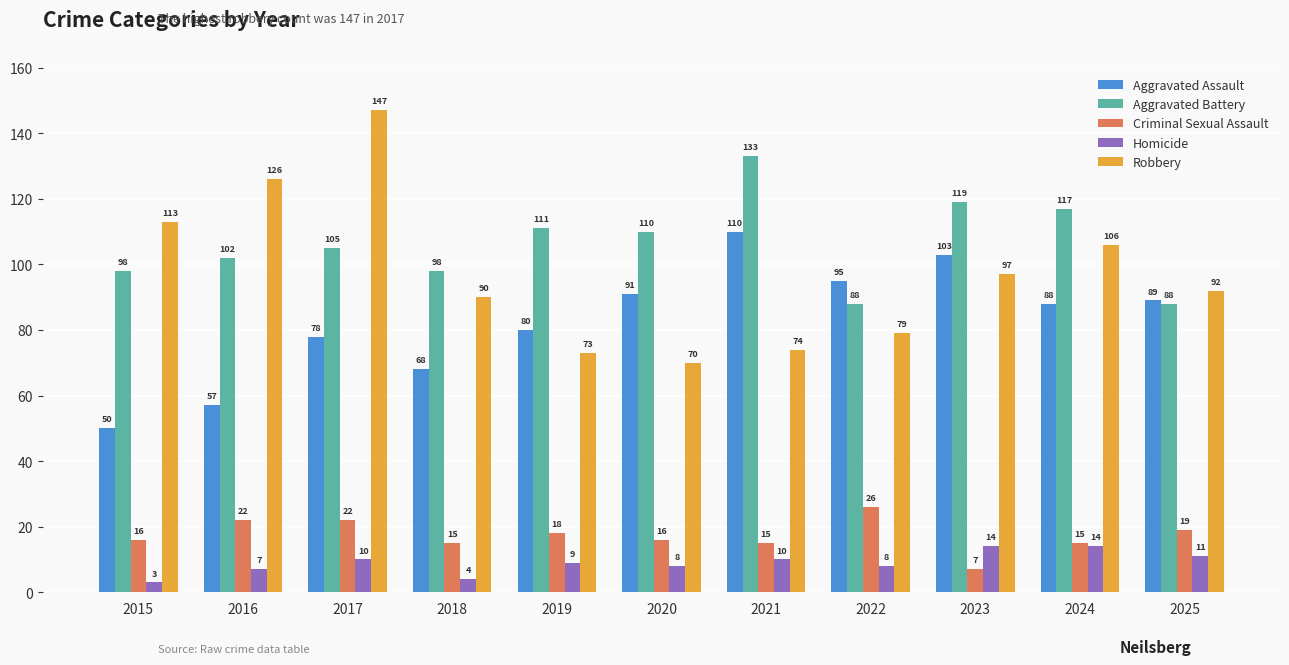

The value of Criminal Sexual Assault at 2022 is 26. True or false?

True